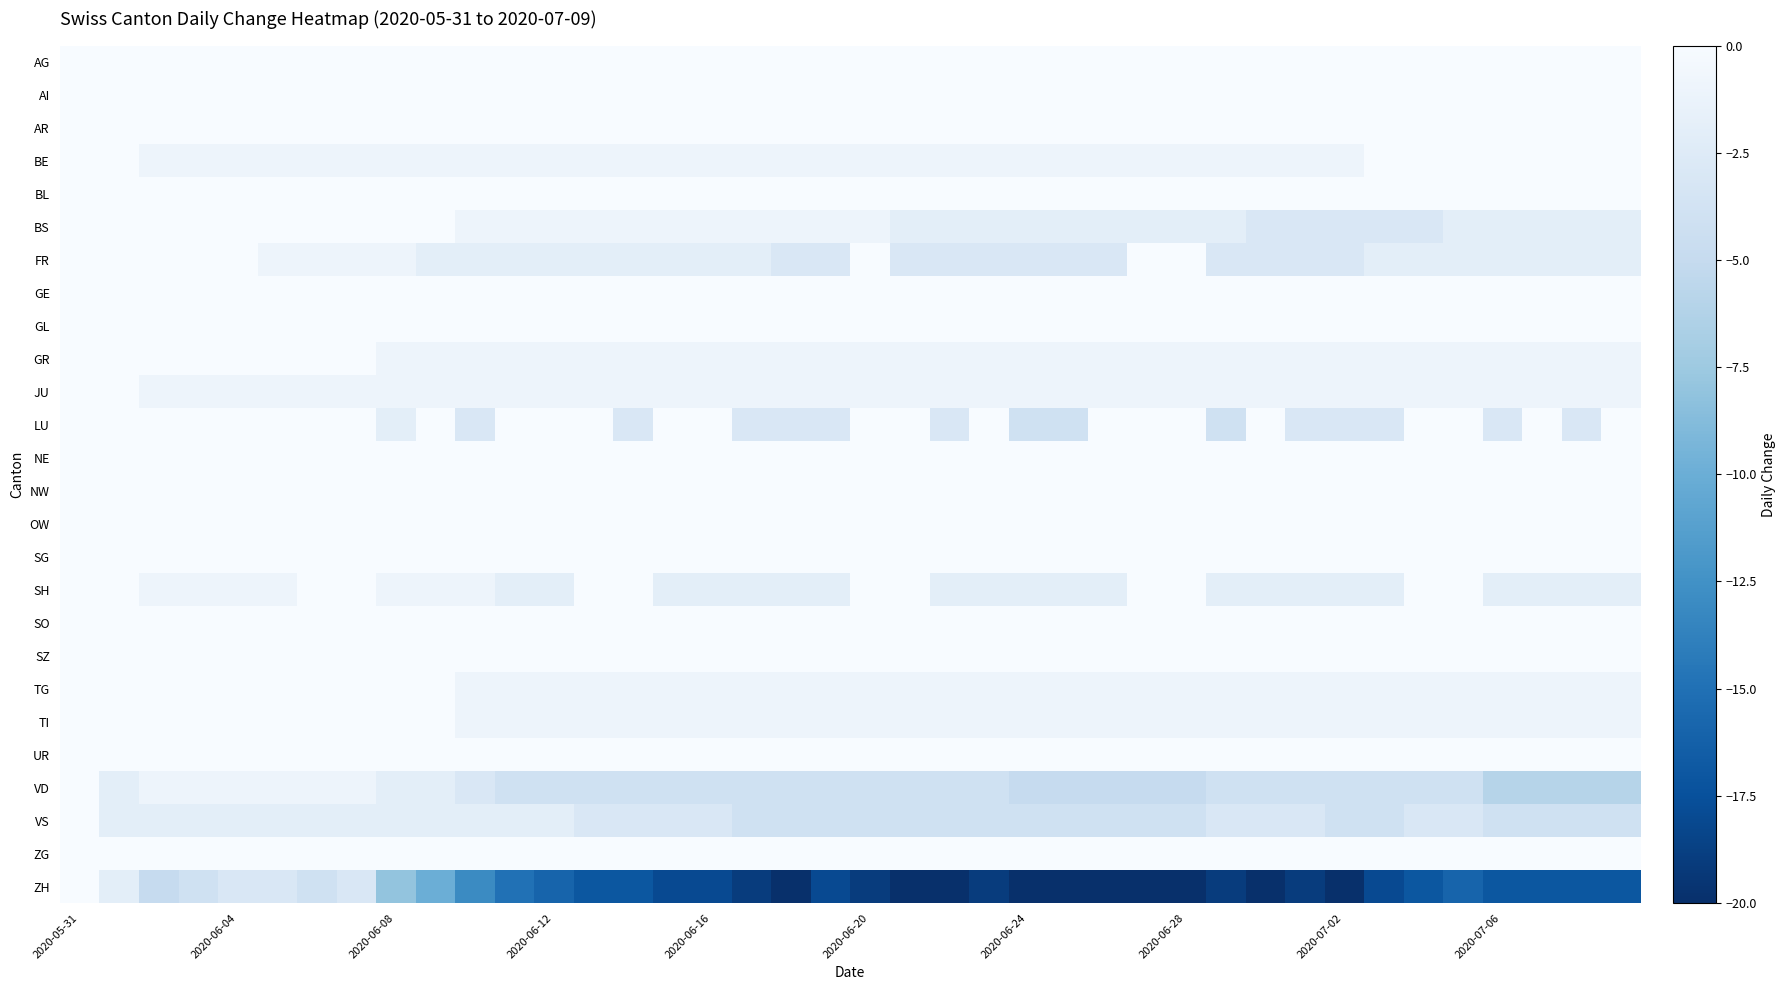

Which series has the widest spread of values?

ZH